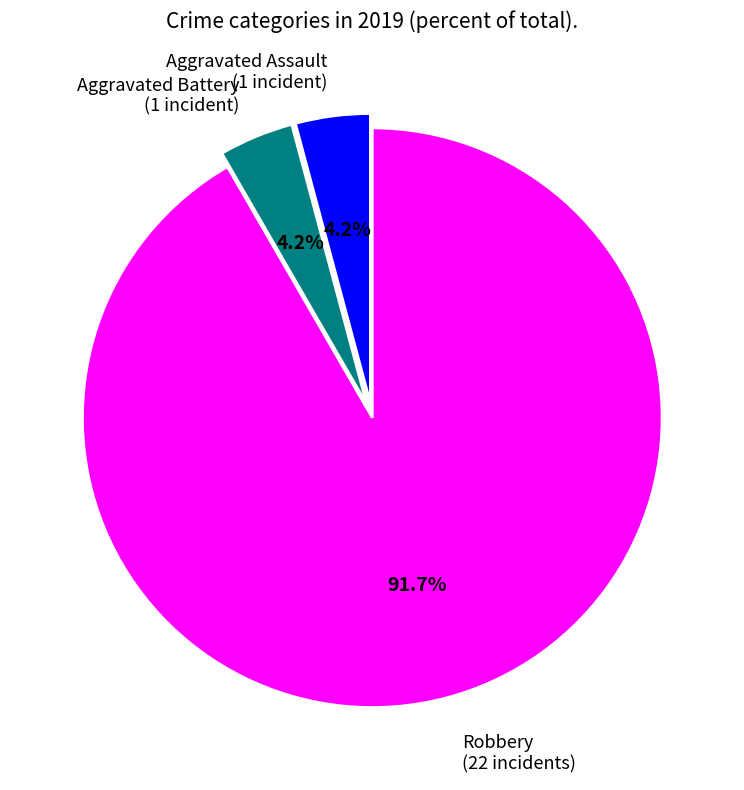

Which slice represents more than half of the pie?

Robbery